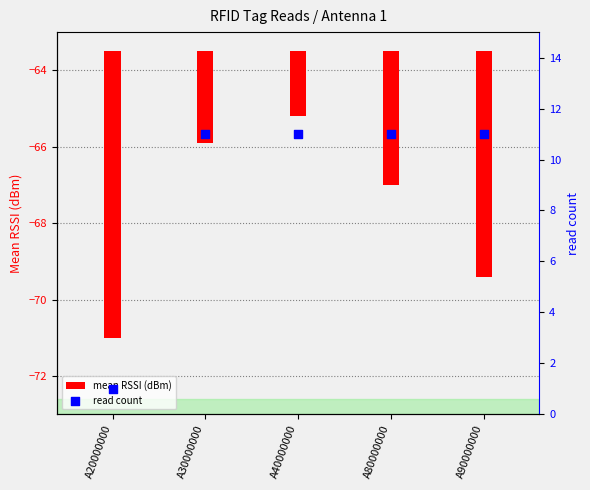

At how many categories does at least one series exceed 1?

4